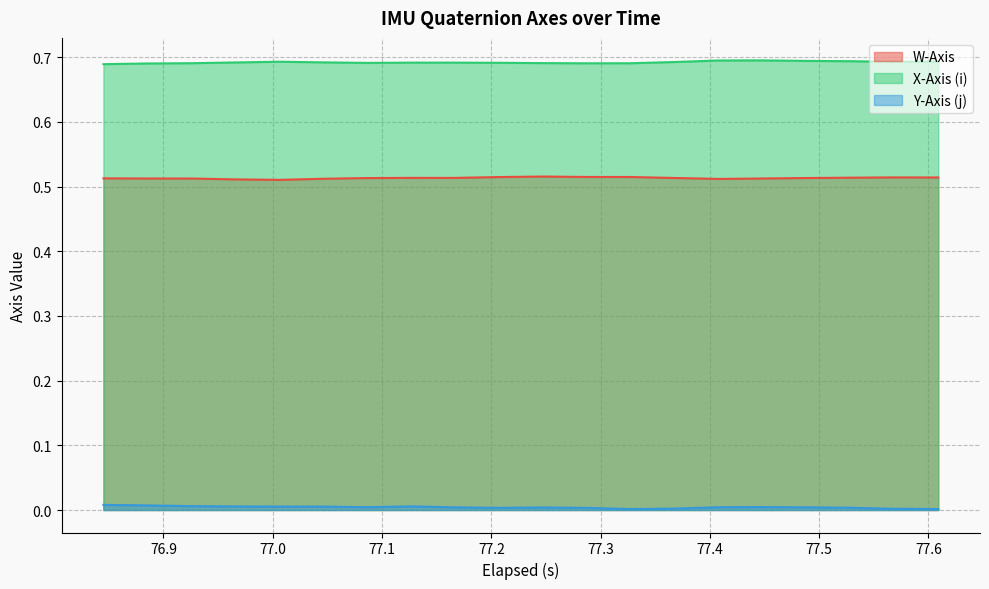

Between 76.965 and 77.086, which is larger?

77.086